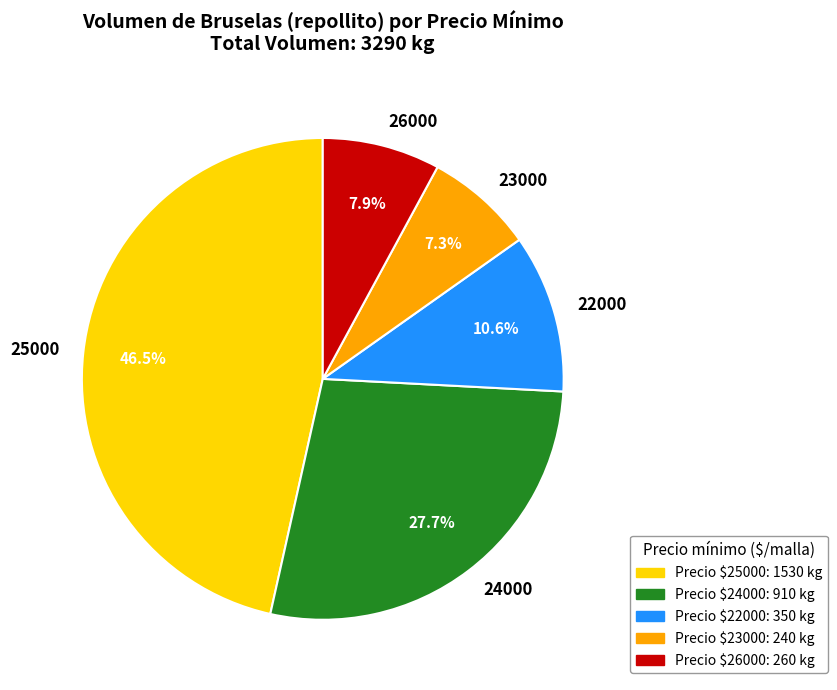

Which category has the biggest portion of the pie?

25000